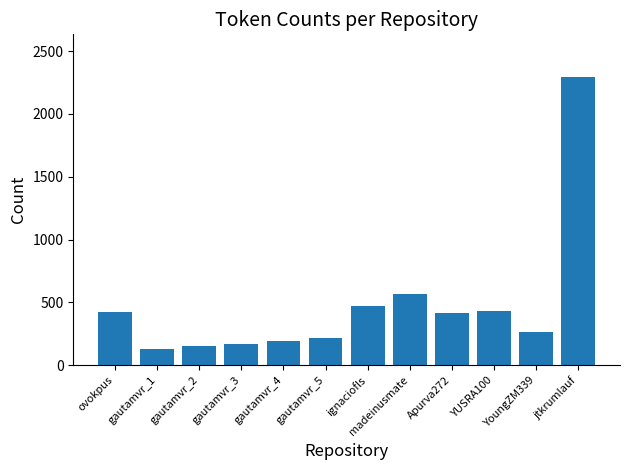

Is it true that the value at ovokpus is 426?

True